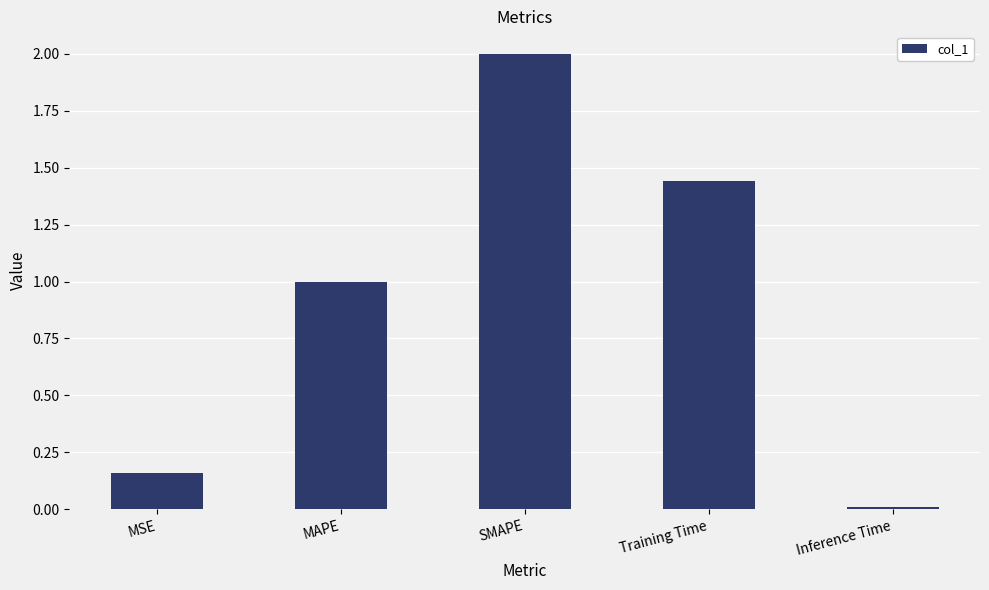

The value at MAPE is 1.4. True or false?

False